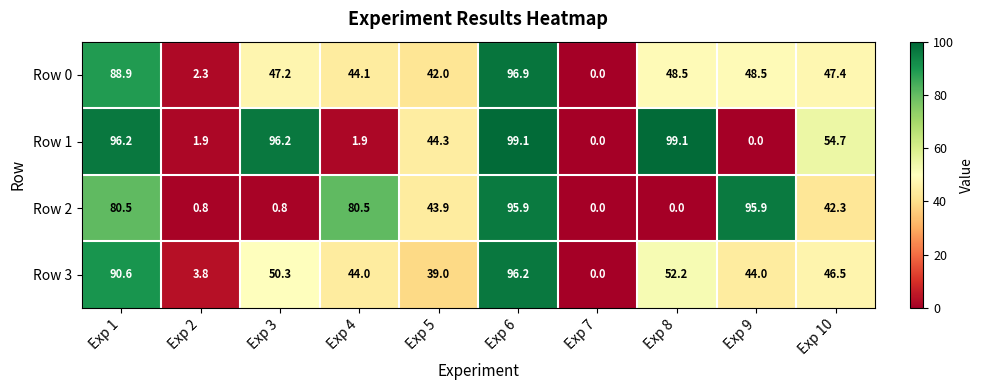

At how many categories does at least one series exceed 83?

5